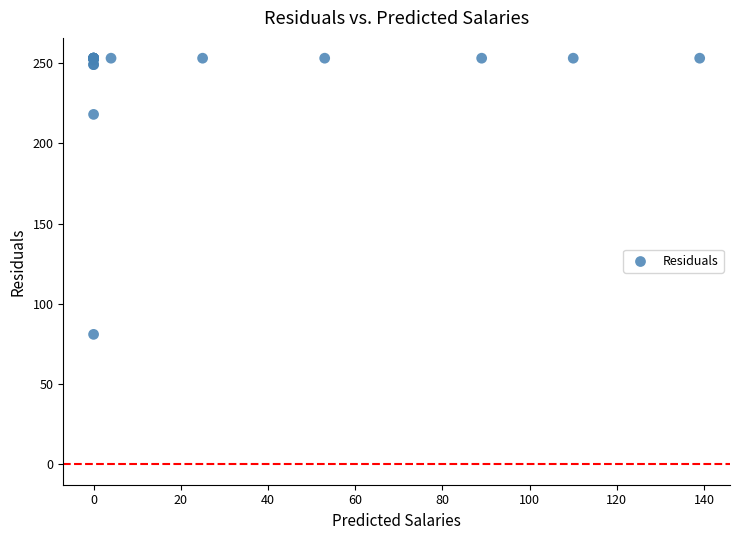

What Y value in the scatter plot is closest to 167?

218